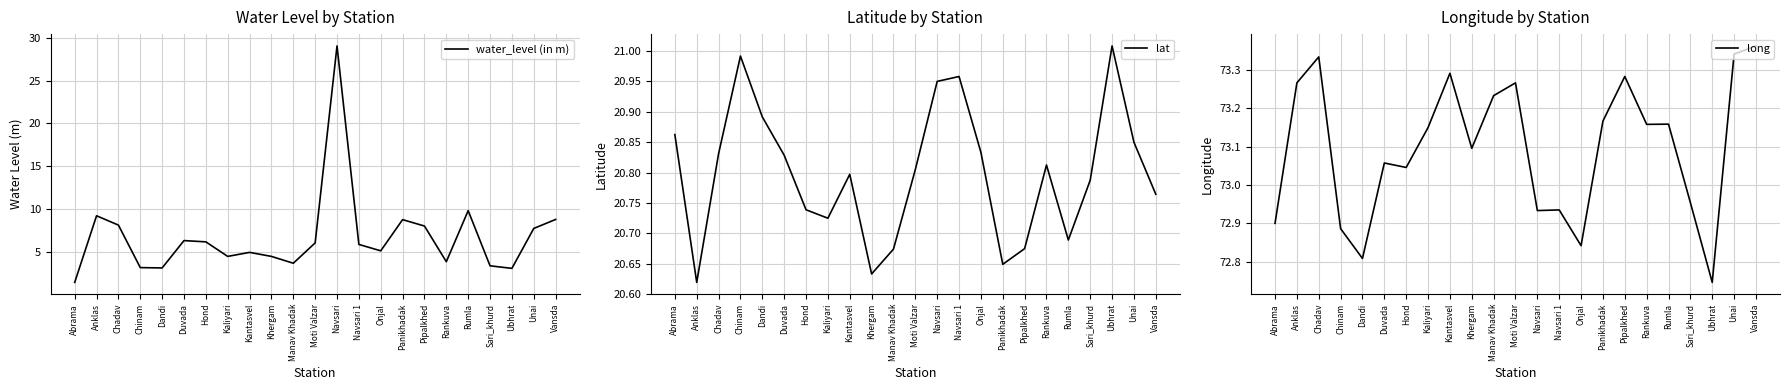

Reading right to left, extract all data points from this chart.

water_level (in m): 8.8	7.7	3.0	3.4	9.8	3.8	8.0	8.8	5.1	5.8	29.1	6.0	3.6	4.5	4.9	4.5	6.2	6.3	3.1	3.1	8.1	9.2	1.4
lat: 20.8	20.9	21.0	20.8	20.7	20.8	20.7	20.6	20.8	21.0	20.9	20.8	20.7	20.6	20.8	20.7	20.7	20.8	20.9	21.0	20.8	20.6	20.9
long: 73.4	73.3	72.7	73.0	73.2	73.2	73.3	73.2	72.8	72.9	72.9	73.3	73.2	73.1	73.3	73.2	73.0	73.1	72.8	72.9	73.3	73.3	72.9